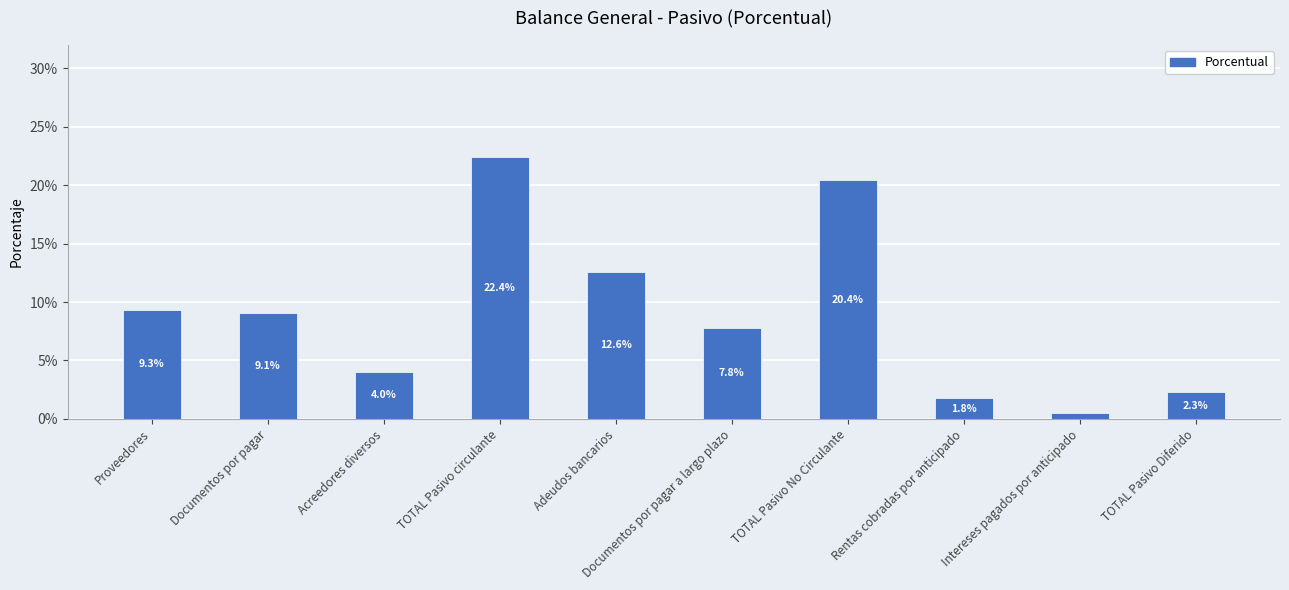

Are the bars horizontal?

No